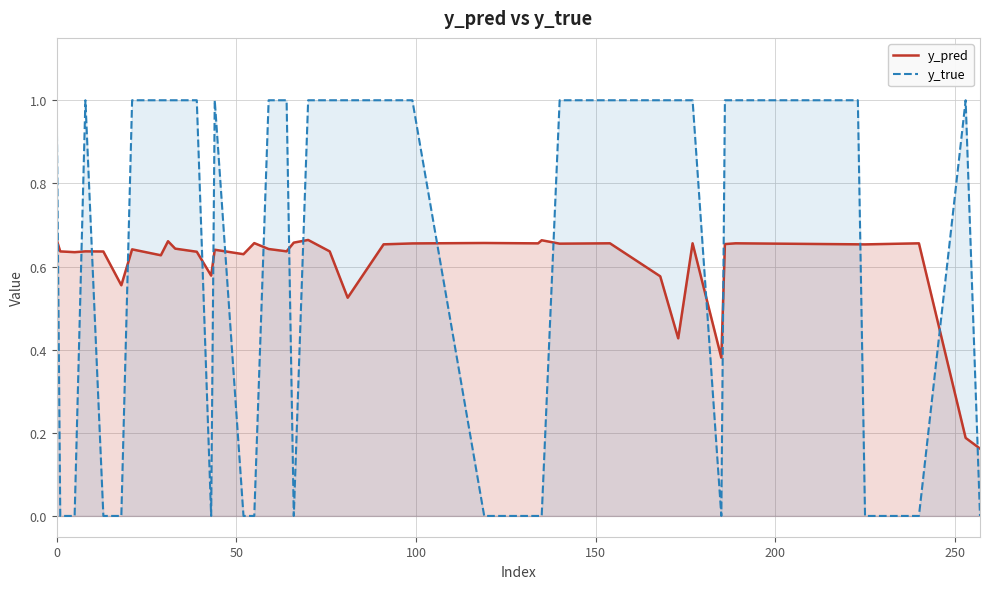

How many lines are shown in the chart?

2